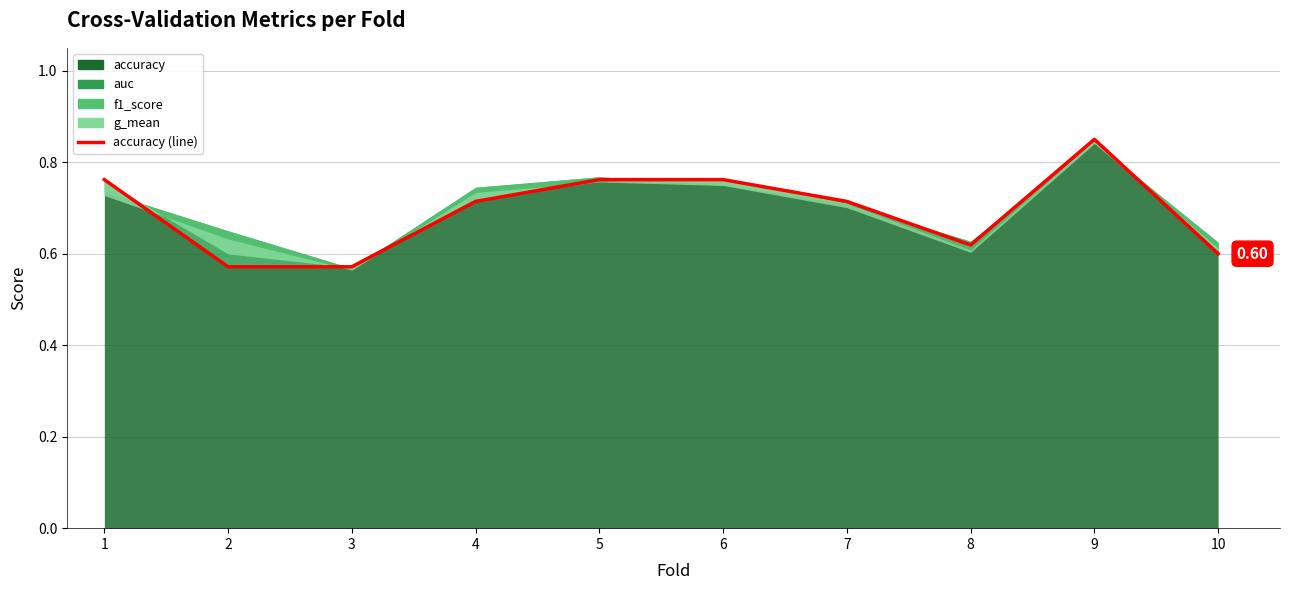

Between 6 and 3, which is larger?

6